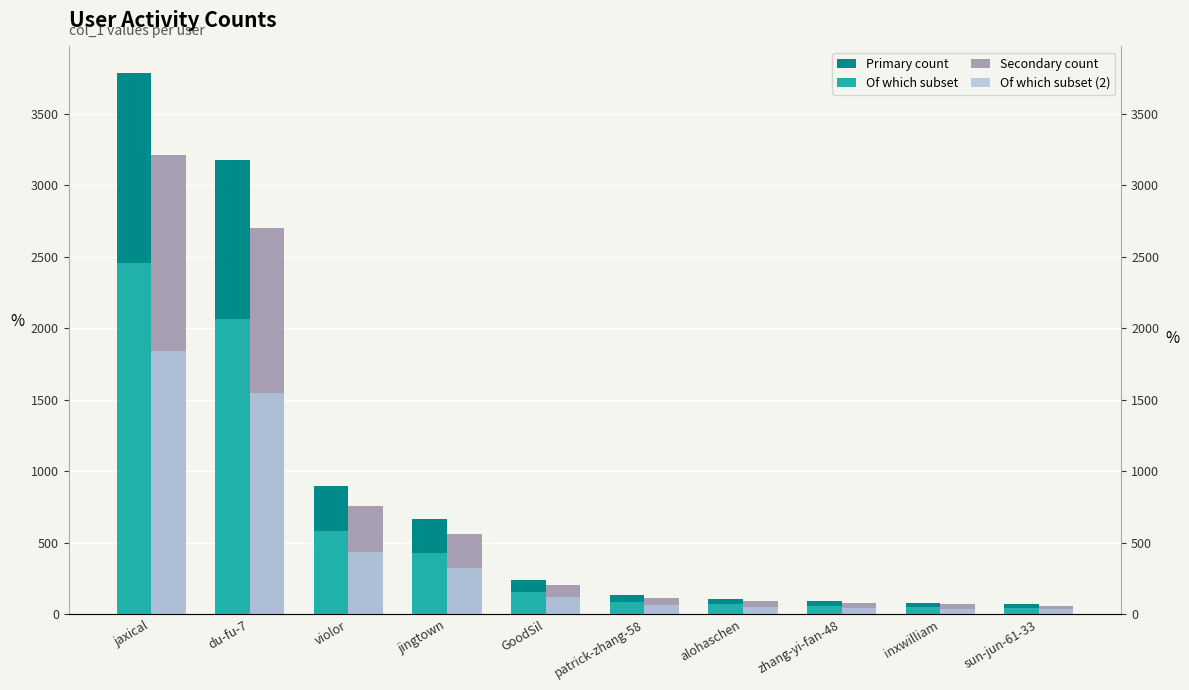

Count the number of categories in the chart.

10